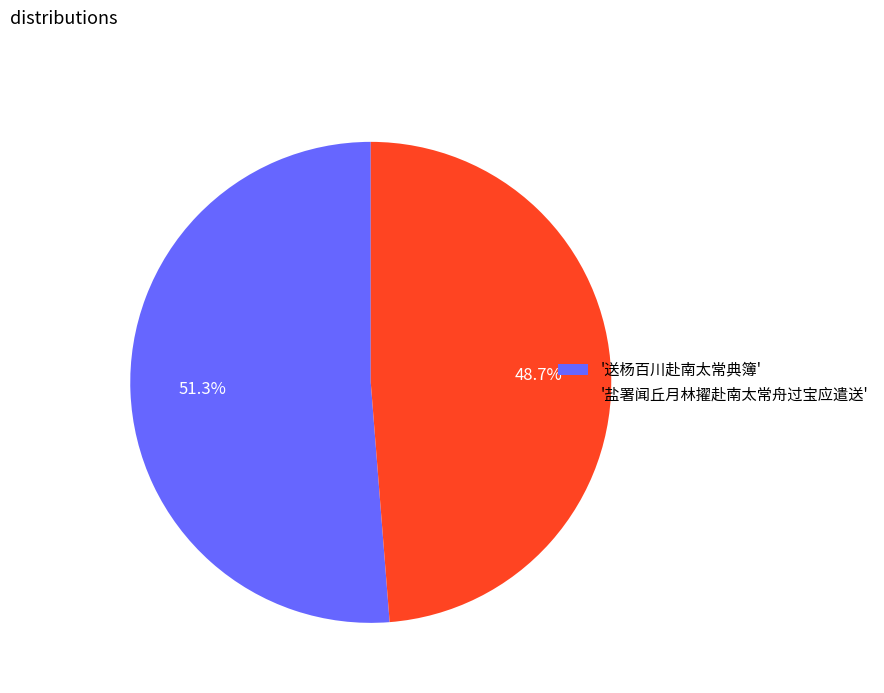

What percentage do '盐署闻丘月林擢赴南太常舟过宝应遣送' and '送杨百川赴南太常典簿' together represent?

100.0%